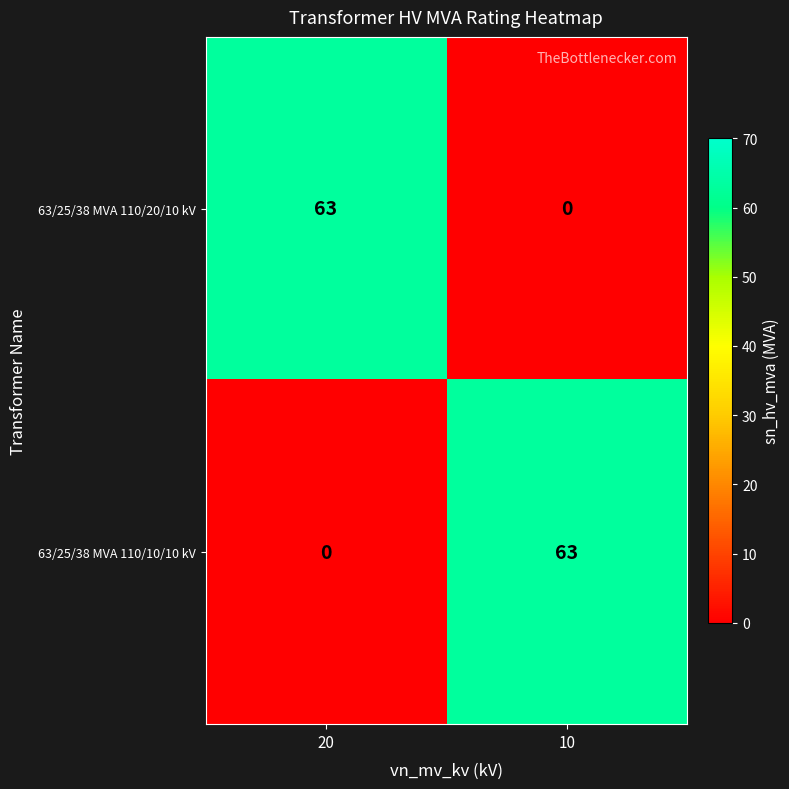

What is the difference between the highest and lowest values at 10?

63